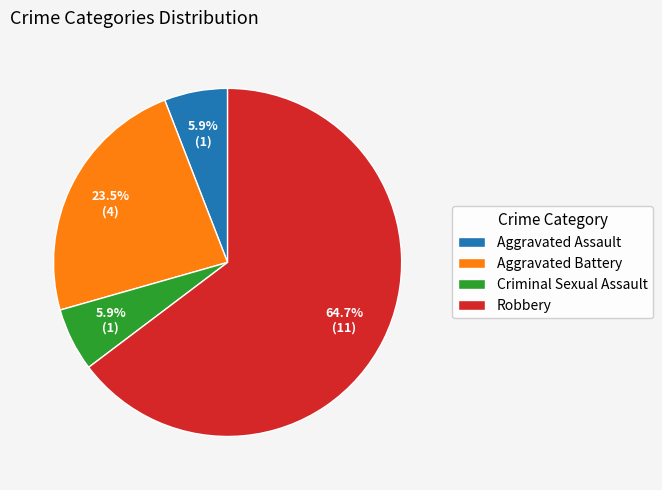

To the nearest percent, what is the difference between the largest and smallest slice percentages?

59%